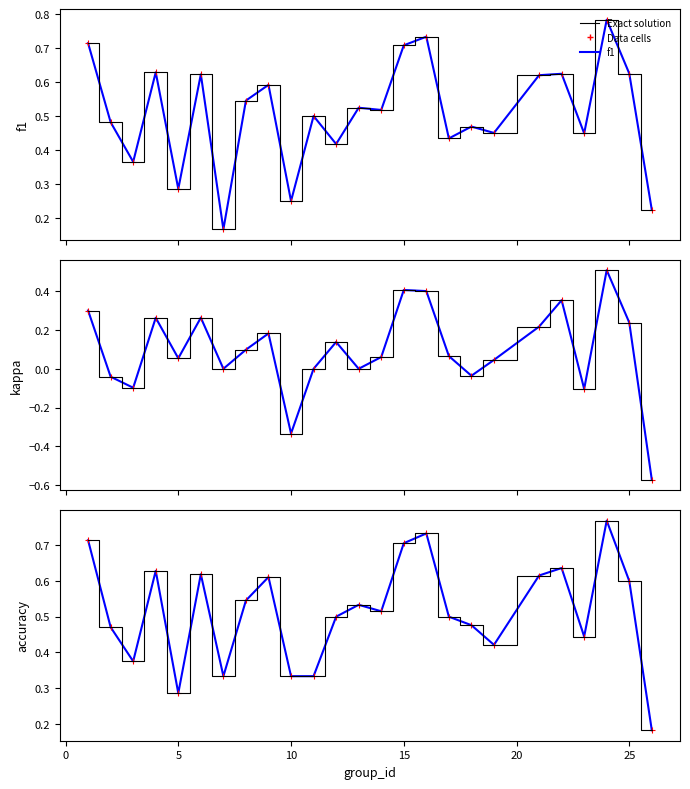

True or false: accuracy has more than 1 interior local peaks.

True